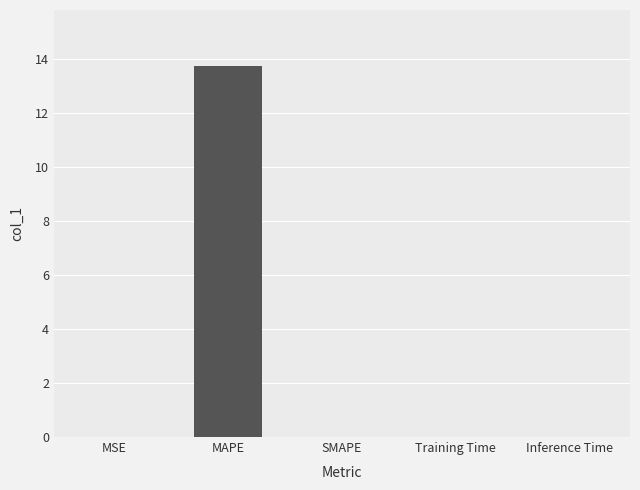

Count the number of data series in this chart.

1